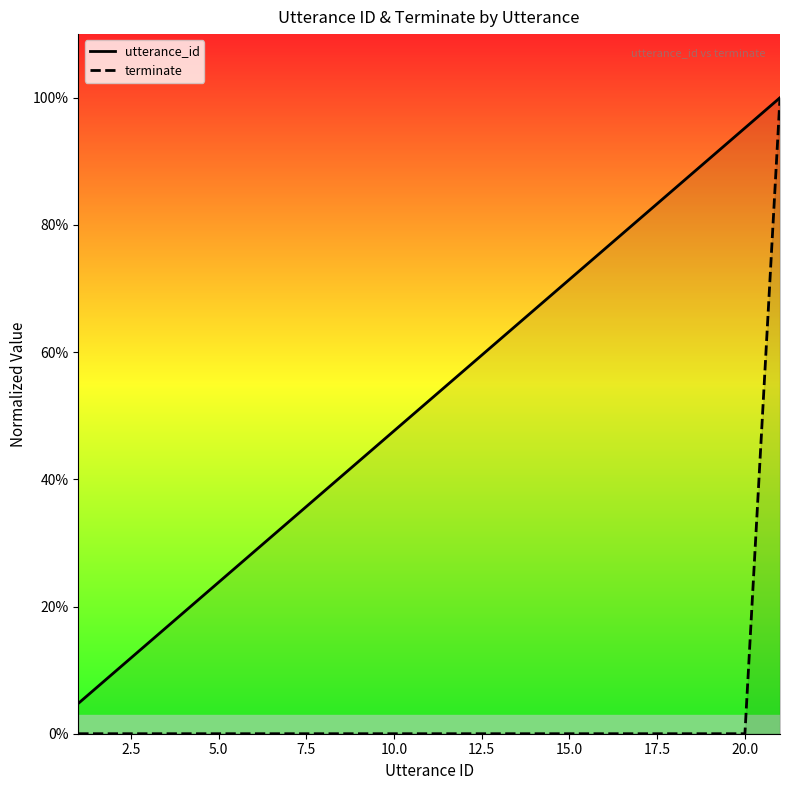

Is it true that terminate equals 0.0 at 12?

True